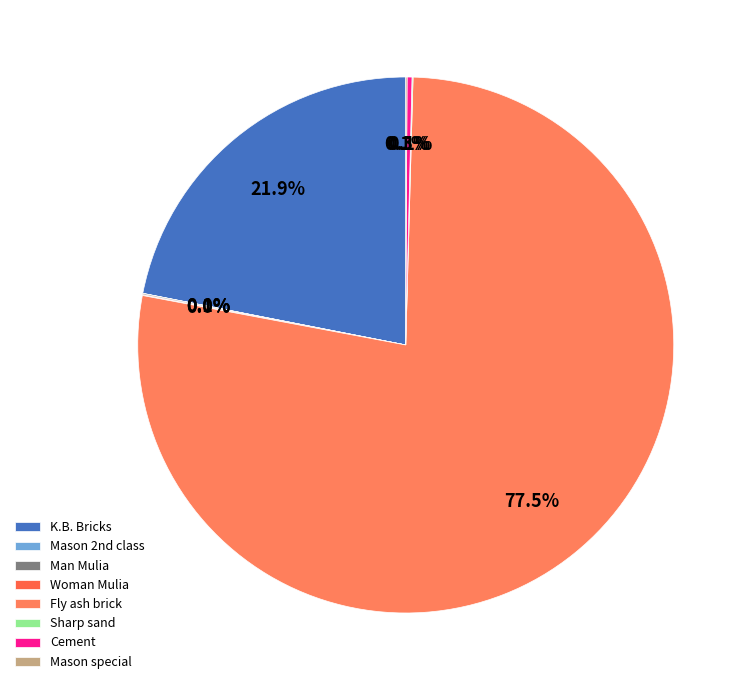

Count the number of slices in the pie.

8